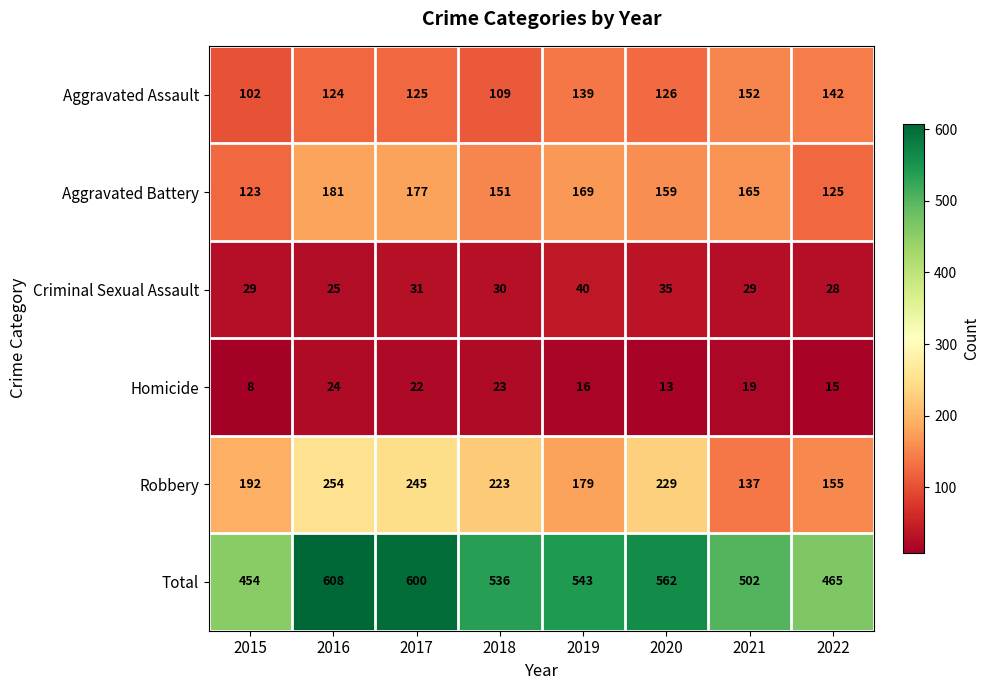

At which label does Robbery first exceed 223?

2016